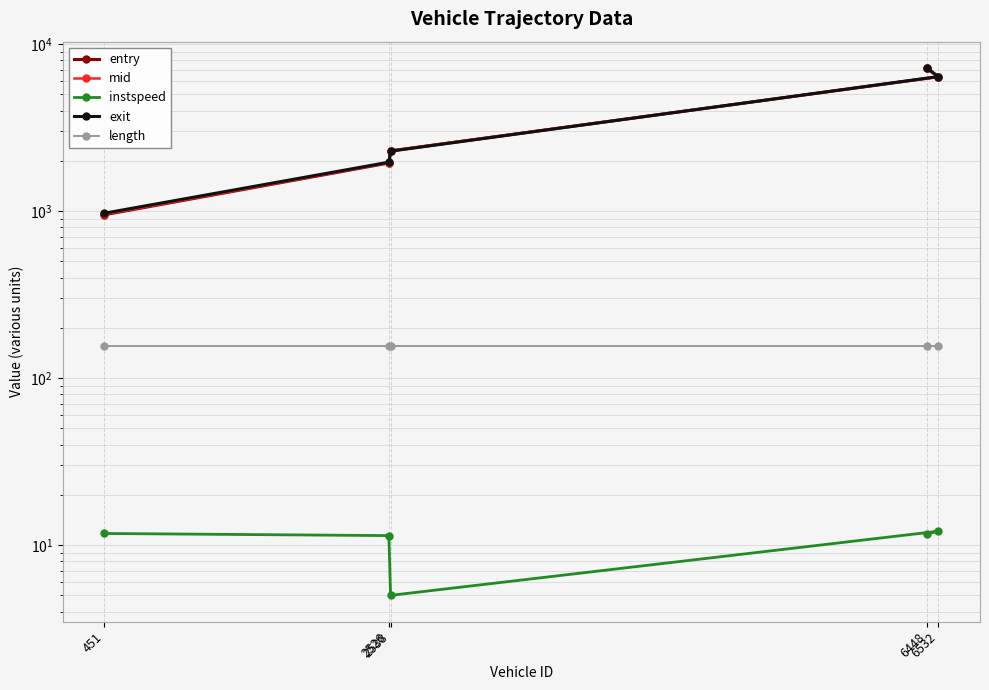

True or false: instspeed has more than 2 points higher than both neighbors.

False